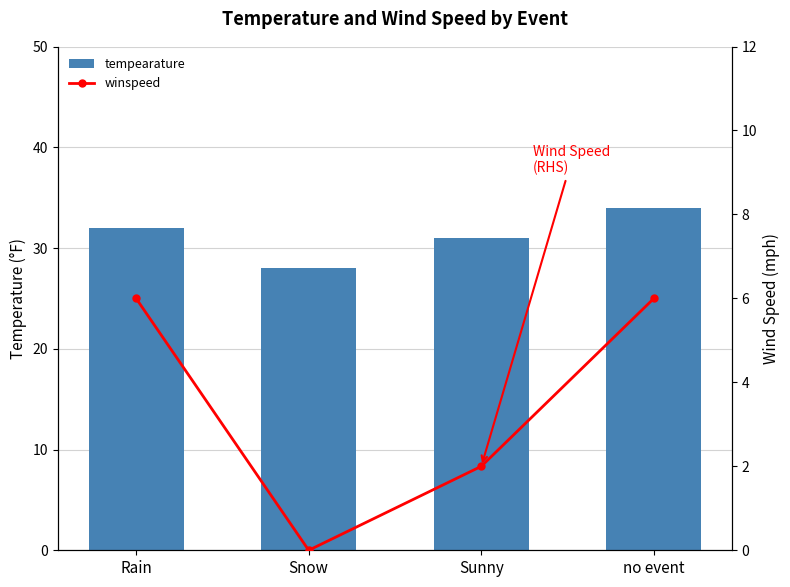

Is the value of tempearature at Sunny greater than the value of winspeed at Snow?

Yes